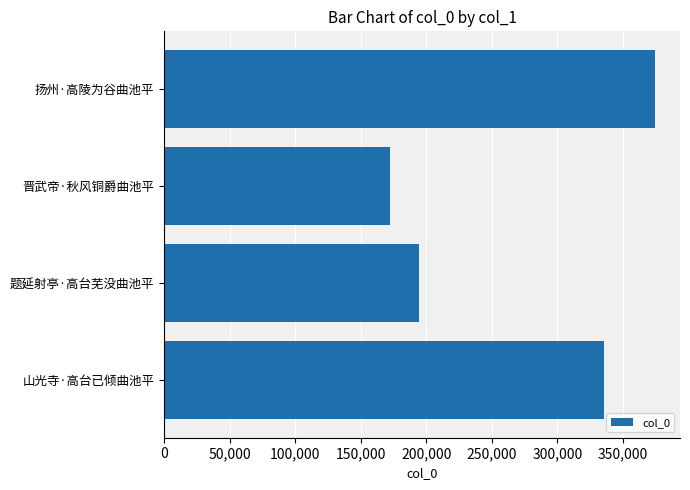

At which label is the value closest to 273798?

山光寺·高台已倾曲池平